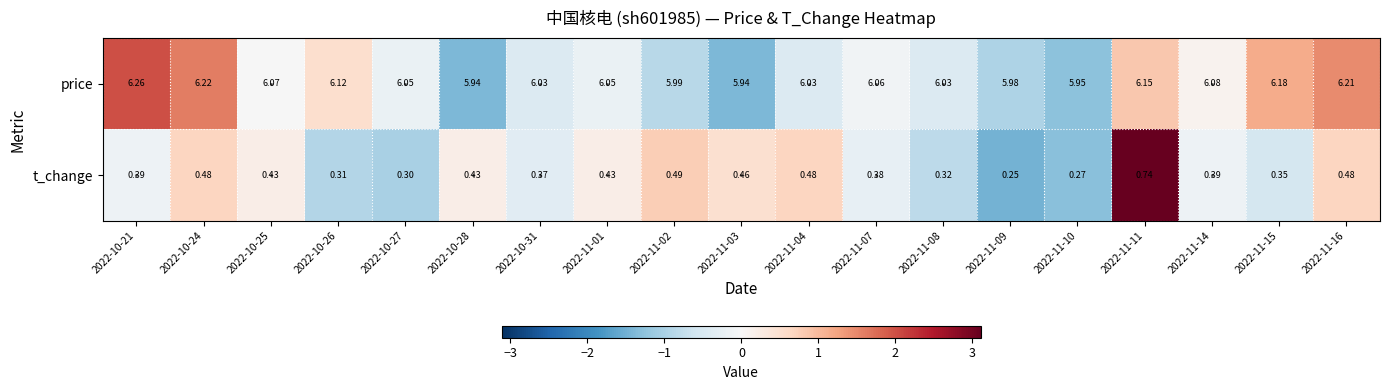

Which series has the widest spread of values?

t_change